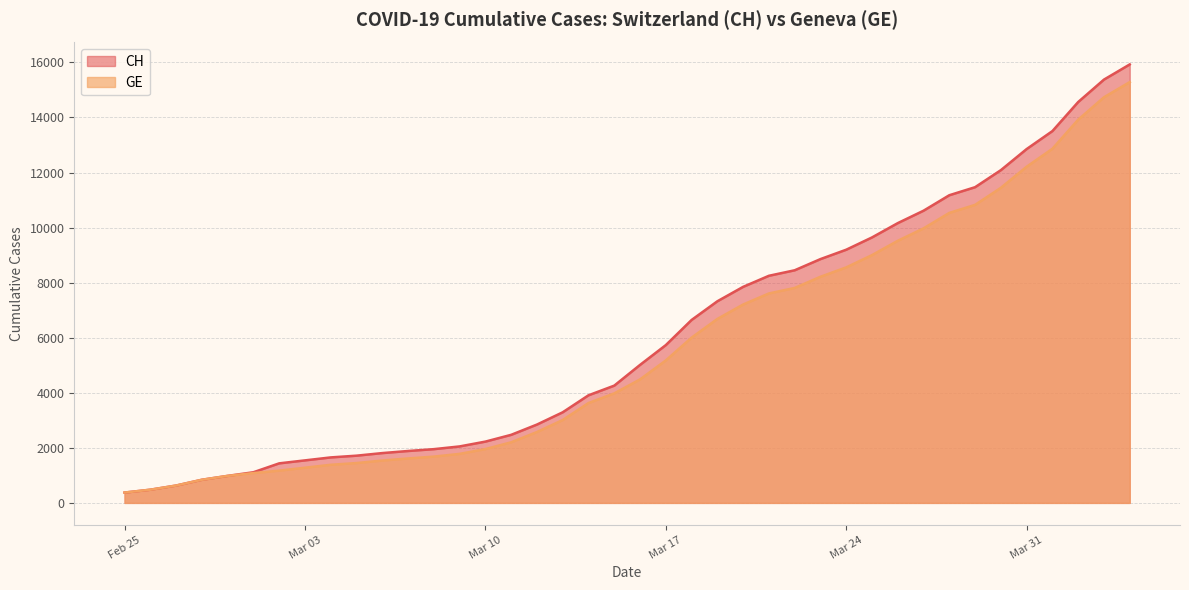

List the series in order of their peak value, highest first.

CH, GE